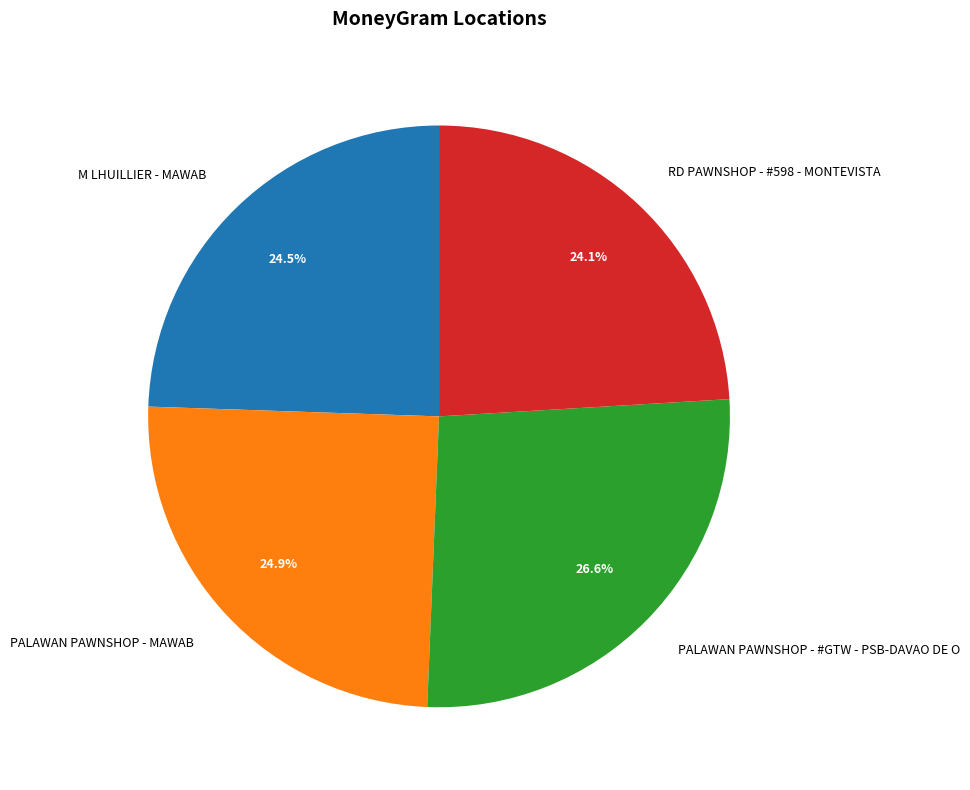

Does PALAWAN PAWNSHOP - MAWAB represent more than half of the total?

No